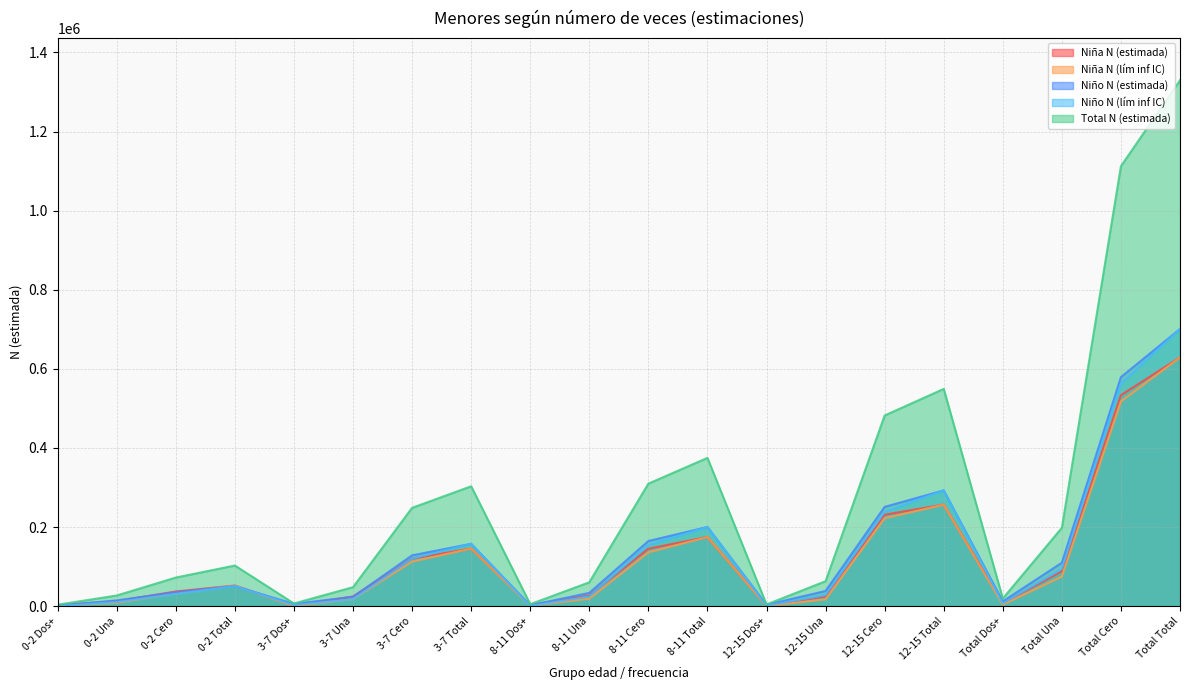

What is the approximate value of Niña N (estimada) at Total Cero, to the nearest 50?

533300